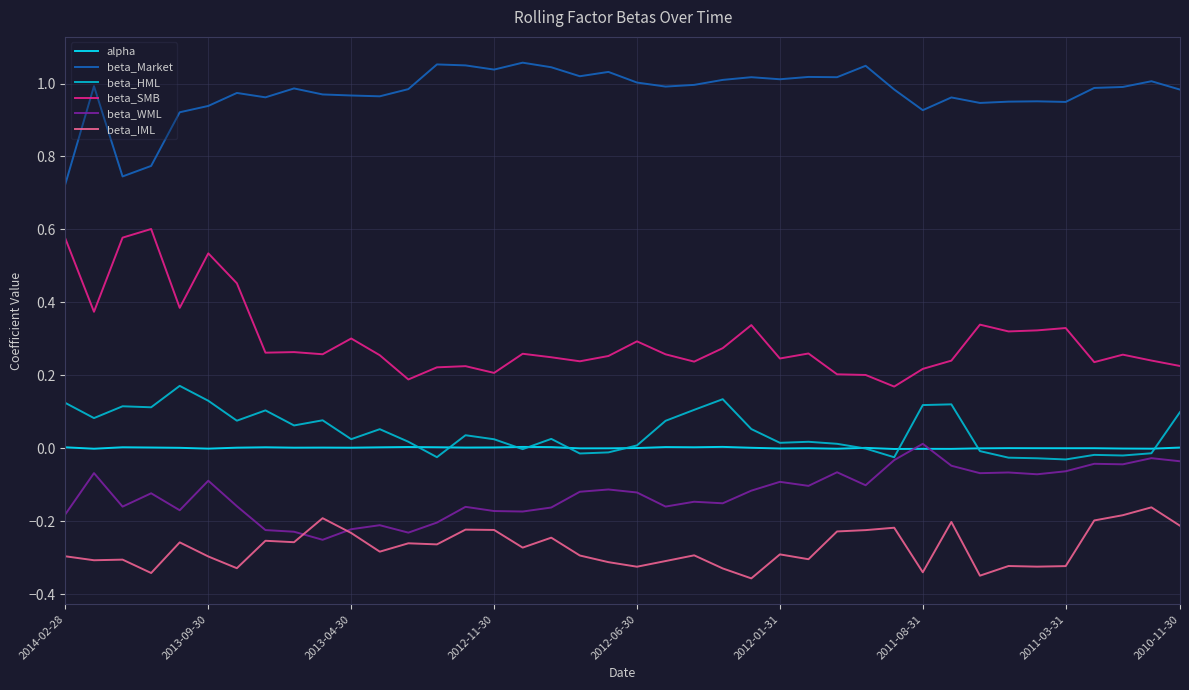

Is this an area chart (filled region under the line)?

No